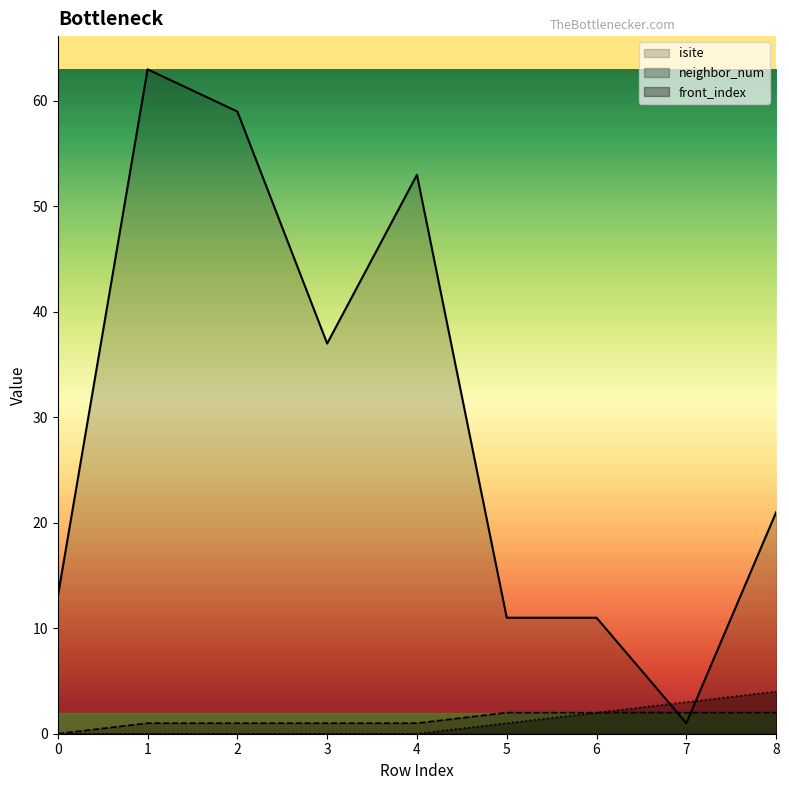

Reading right to left, extract all data points from this chart.

isite: 8=21	7=1	6=11	5=11	4=53	3=37	2=59	1=63	0=13
neighbor_num: 8=2	7=2	6=2	5=2	4=1	3=1	2=1	1=1	0=0
front_index: 8=4	7=3	6=2	5=1	4=0	3=0	2=0	1=0	0=0